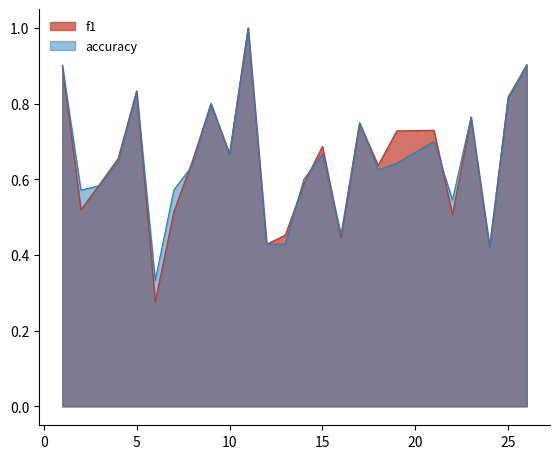

At how many categories does at least one series exceed 0?

25